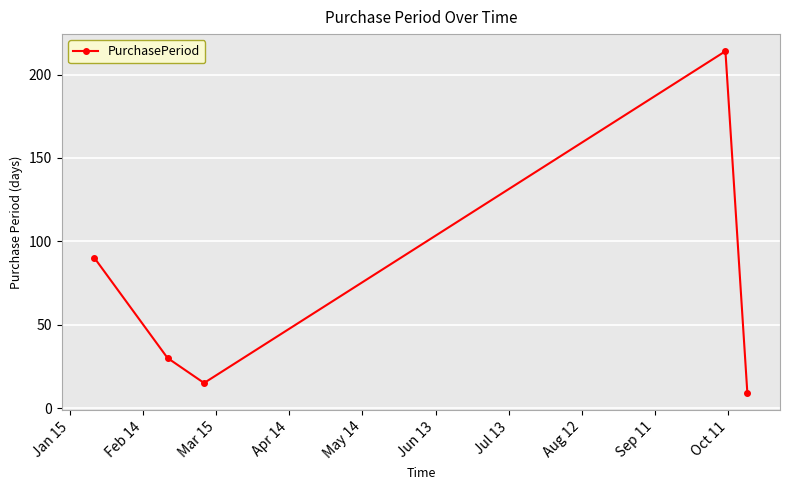

What is the average value?

72